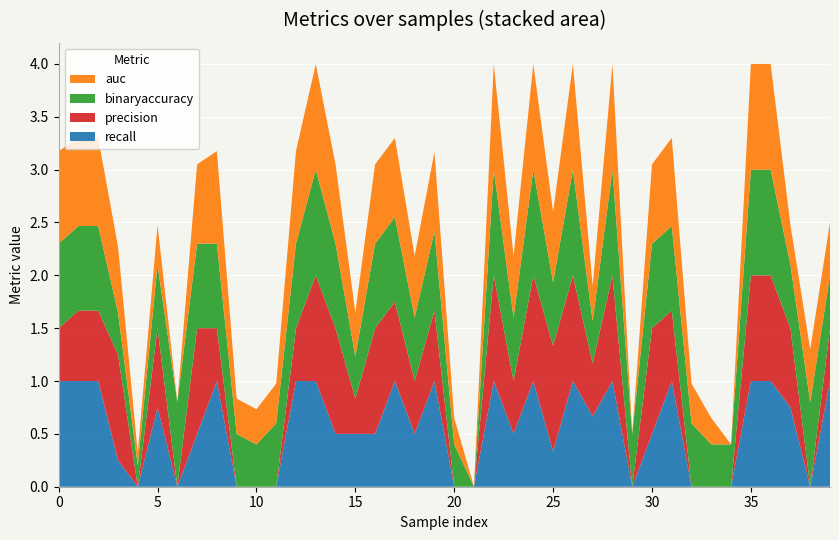

Reading left to right, what are all the values shown in this chart?

auc: 0=0.9	1=0.8	2=0.8	3=0.6	4=0.1	5=0.4	6=0.0	7=0.8	8=0.9	9=0.3	10=0.3	11=0.4	12=0.9	13=1.0	14=0.8	15=0.4	16=0.8	17=0.8	18=0.6	19=0.8	20=0.2	21=0.0	22=1.0	23=0.6	24=1.0	25=0.7	26=1.0	27=0.3	28=1.0	29=0.0	30=0.8	31=0.8	32=0.4	33=0.2	34=0.0	35=1.0	36=1.0	37=0.4	38=0.5	39=0.5
binaryaccuracy: 0=0.8	1=0.8	2=0.8	3=0.4	4=0.2	5=0.6	6=0.8	7=0.8	8=0.8	9=0.5	10=0.4	11=0.6	12=0.8	13=1.0	14=0.8	15=0.4	16=0.8	17=0.8	18=0.6	19=0.8	20=0.4	21=0.0	22=1.0	23=0.6	24=1.0	25=0.6	26=1.0	27=0.4	28=1.0	29=0.5	30=0.8	31=0.8	32=0.6	33=0.4	34=0.4	35=1.0	36=1.0	37=0.6	38=0.8	39=0.5
precision: 0=0.5	1=0.7	2=0.7	3=1.0	4=0.0	5=0.8	6=0.0	7=1.0	8=0.5	9=0.0	10=0.0	11=0.0	12=0.5	13=1.0	14=1.0	15=0.3	16=1.0	17=0.8	18=0.5	19=0.7	20=0.0	21=0.0	22=1.0	23=0.5	24=1.0	25=1.0	26=1.0	27=0.5	28=1.0	29=0.0	30=1.0	31=0.7	32=0.0	33=0.0	34=0.0	35=1.0	36=1.0	37=0.8	38=0.0	39=0.5
recall: 0=1.0	1=1.0	2=1.0	3=0.2	4=0.0	5=0.8	6=0.0	7=0.5	8=1.0	9=0.0	10=0.0	11=0.0	12=1.0	13=1.0	14=0.5	15=0.5	16=0.5	17=1.0	18=0.5	19=1.0	20=0.0	21=0.0	22=1.0	23=0.5	24=1.0	25=0.3	26=1.0	27=0.7	28=1.0	29=0.0	30=0.5	31=1.0	32=0.0	33=0.0	34=0.0	35=1.0	36=1.0	37=0.8	38=0.0	39=1.0